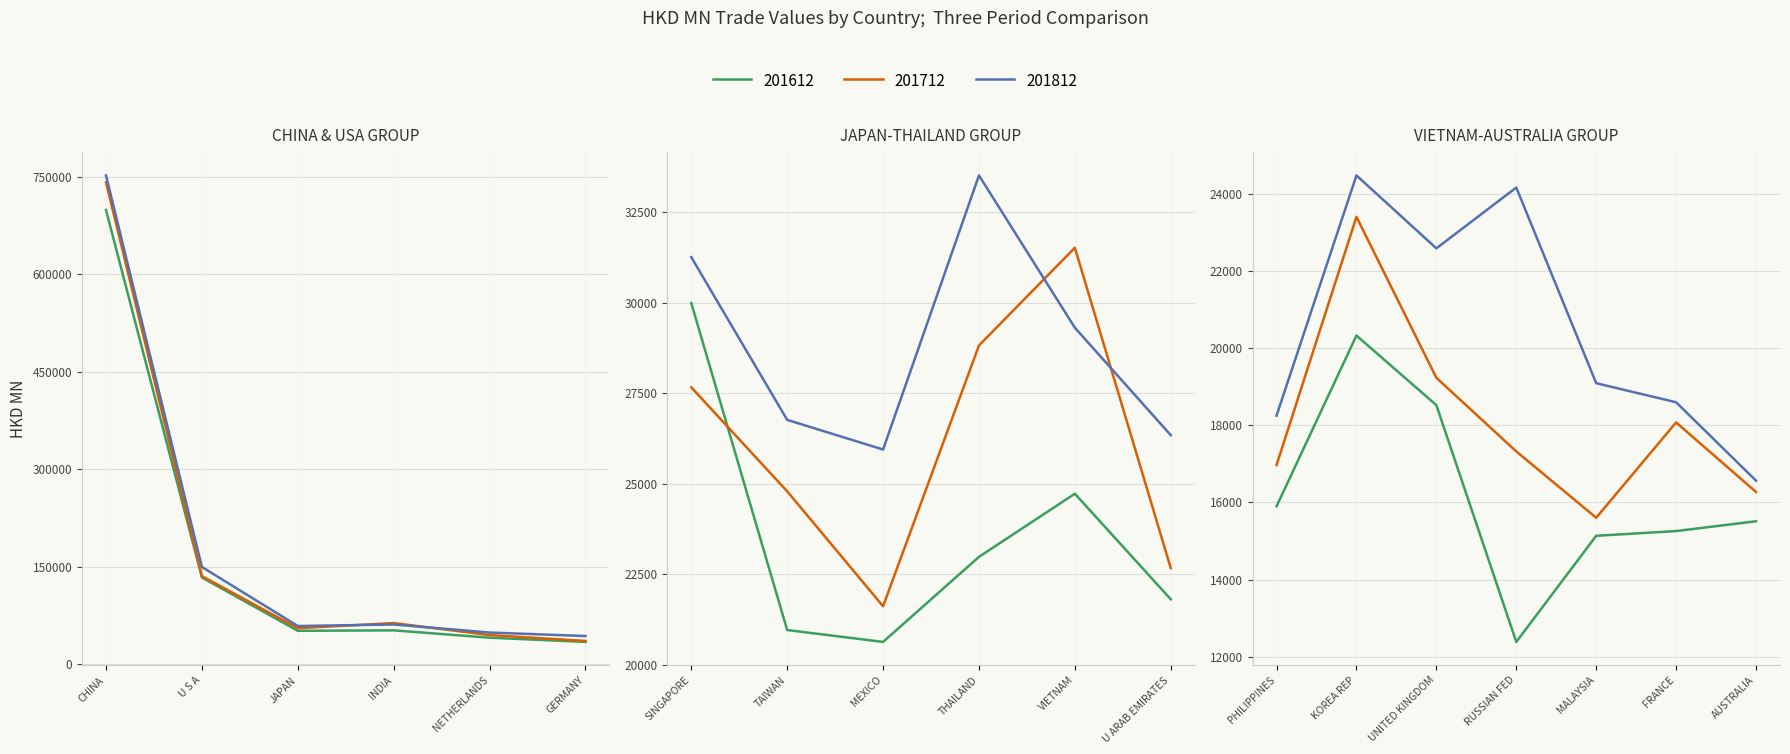

Where is 201812 nearest to the value 384189?

U S A